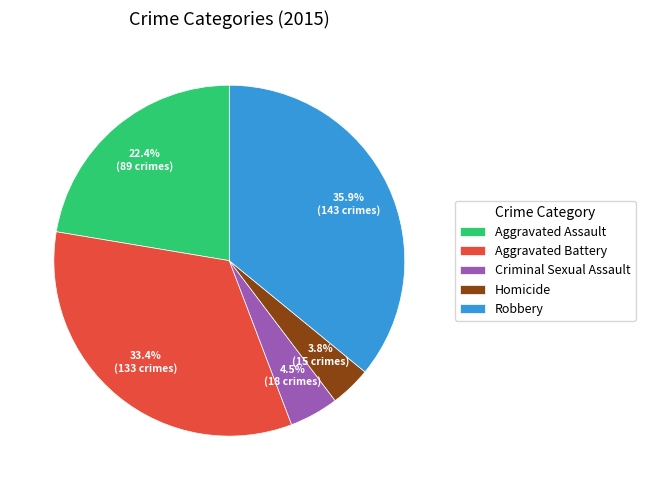

Which slice is the smallest?

Homicide